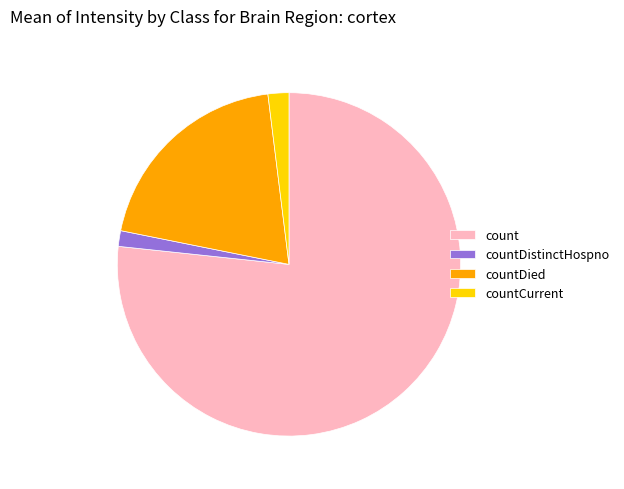

What is the ratio of the value at count to the value at countCurrent?

39.0